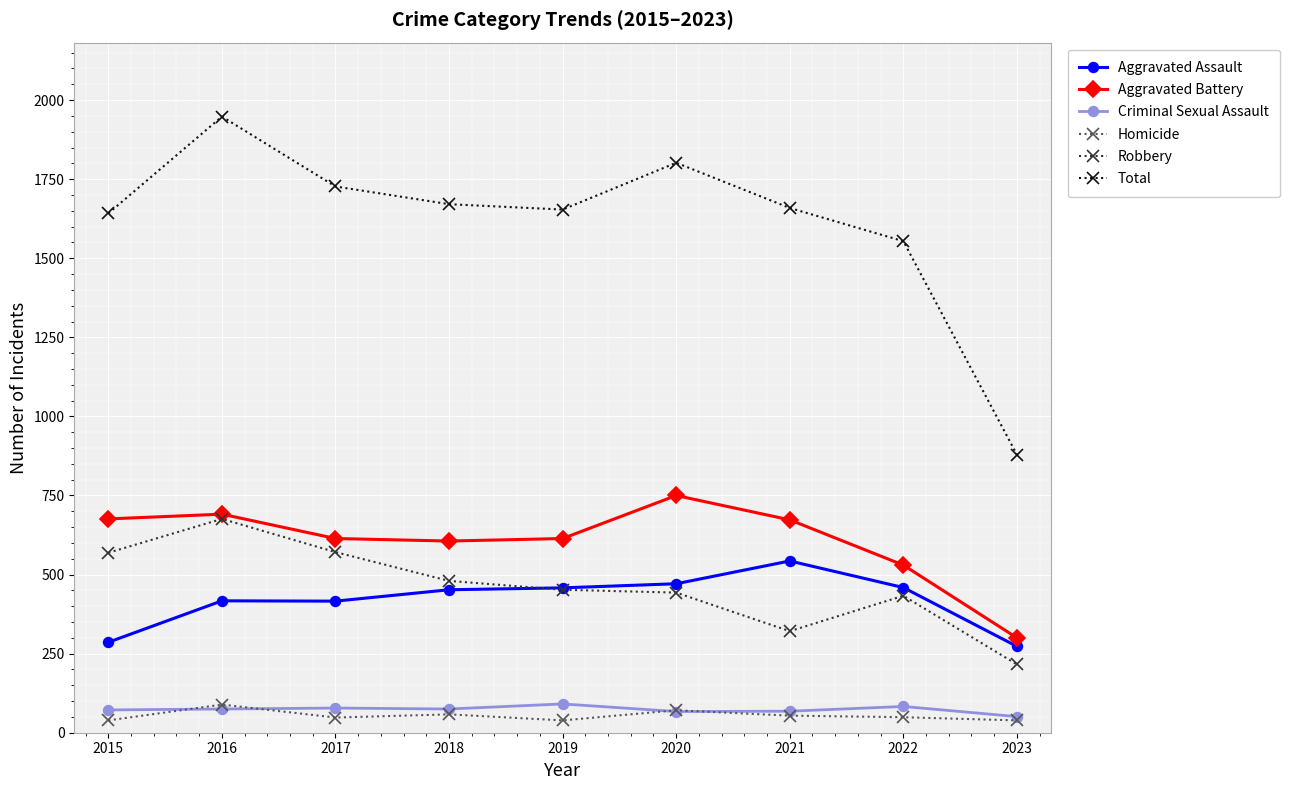

What is the average value of the Criminal Sexual Assault series?

73